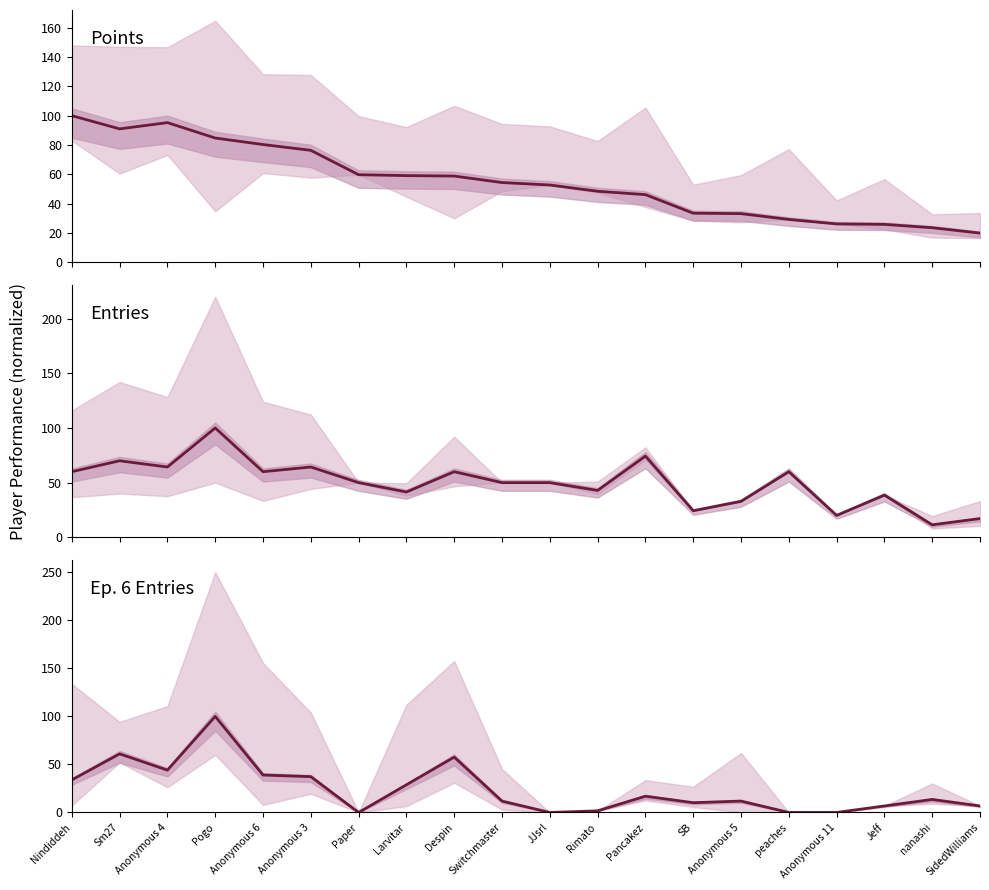

List the series in order of their peak value, lowest first.

Points, Entries, col_5 (Ep. 6 Entry)